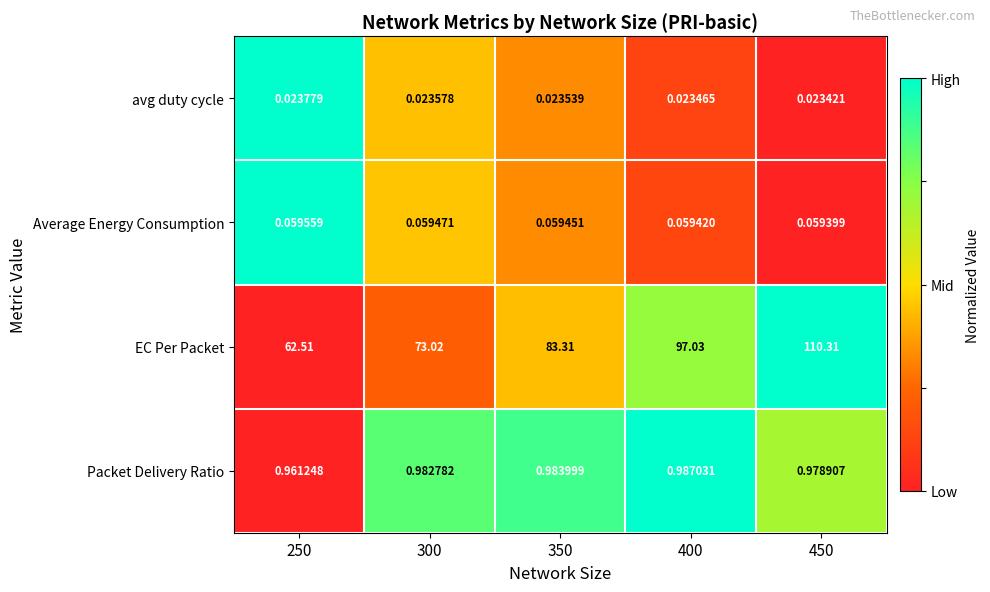

Which series has the largest total across all categories?

EC Per Packet